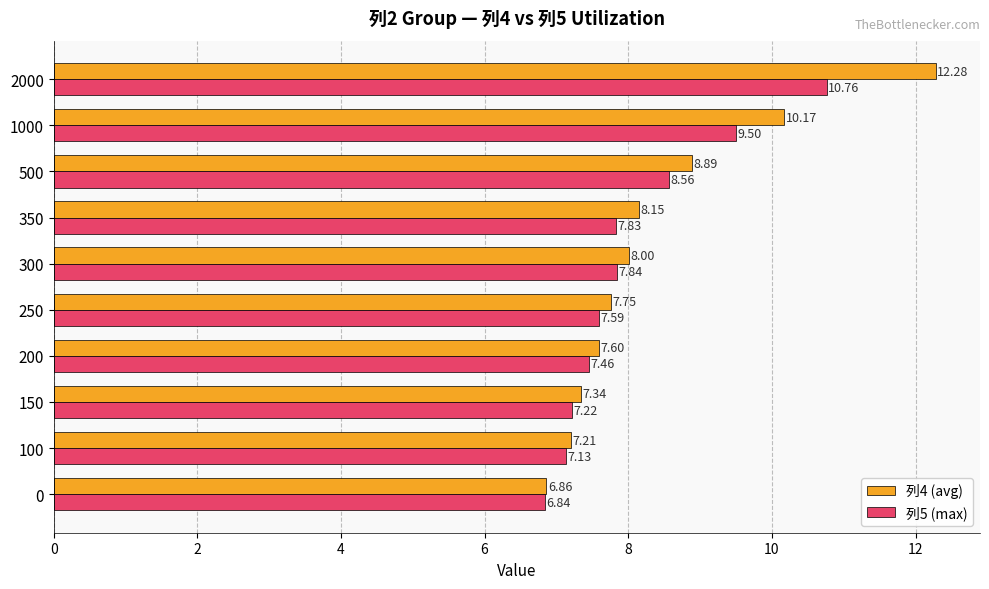

Rank the series by their maximum value, from highest to lowest.

列4 (avg), 列5 (max)